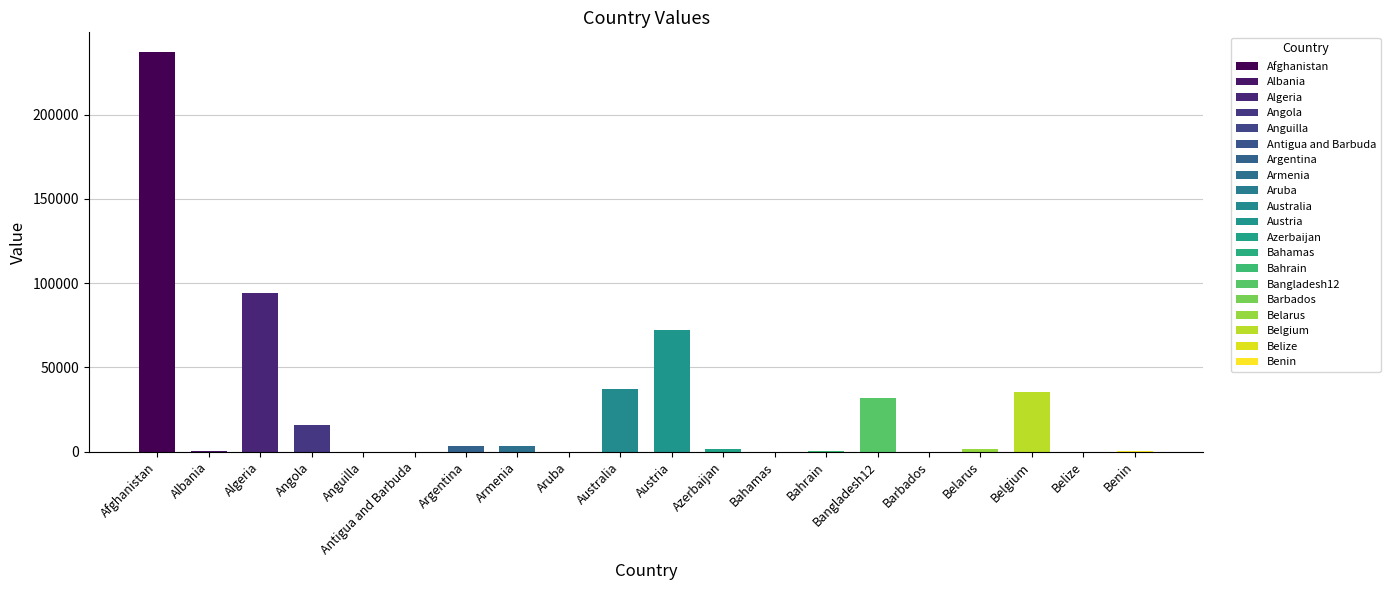

What is the ratio of the value at Austria to the value at Algeria?

0.8